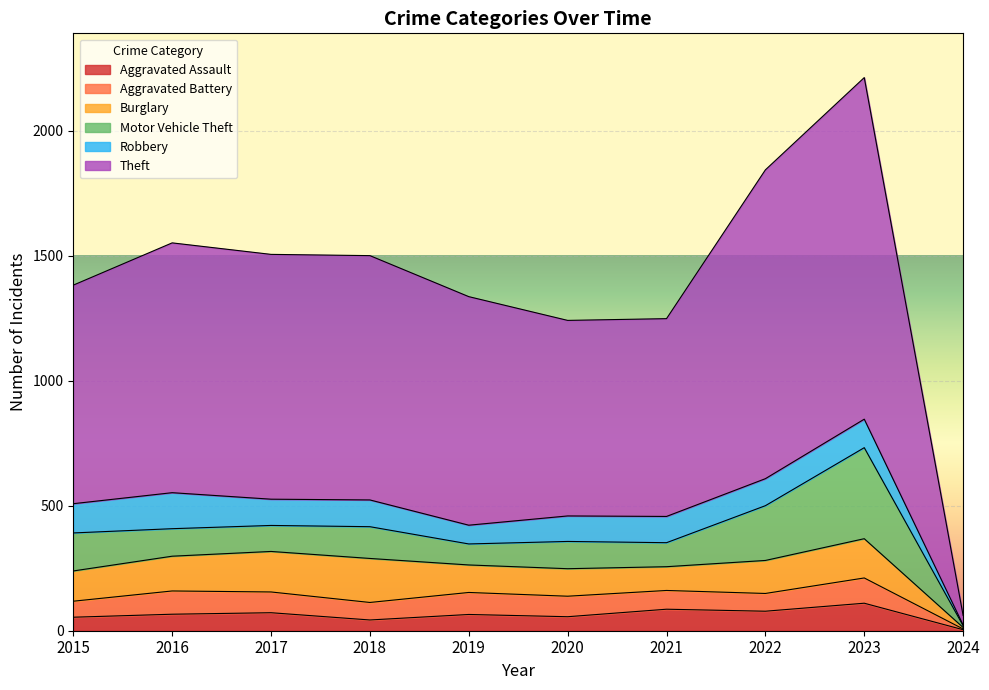

Between 2015 and 2022, which series saw the biggest shift?

Theft